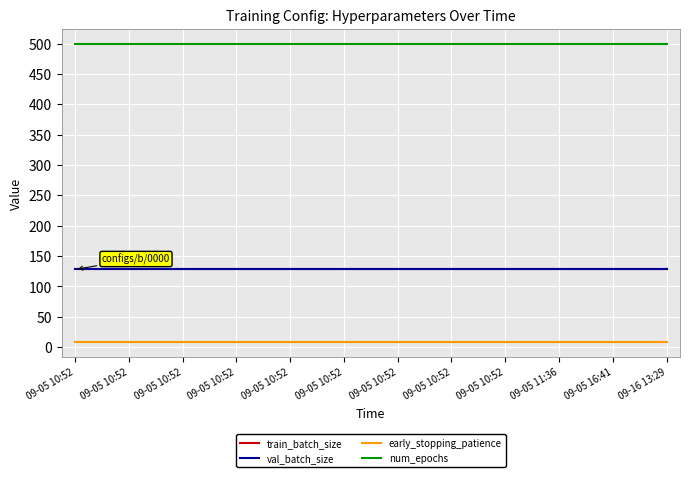

Does the chart display data point markers on the line(s)?

No